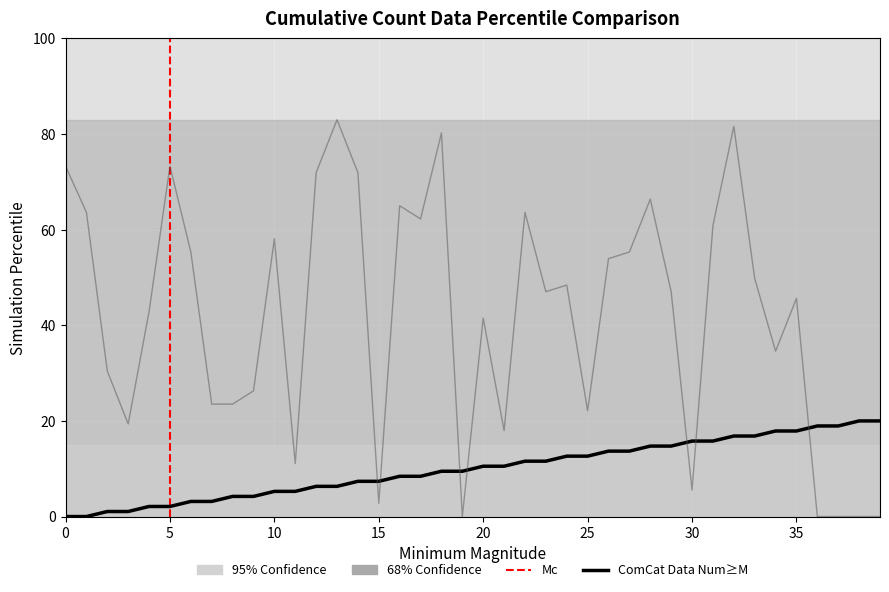

Is the value of source_state at 21 greater than the value of destination_state at 1?

No